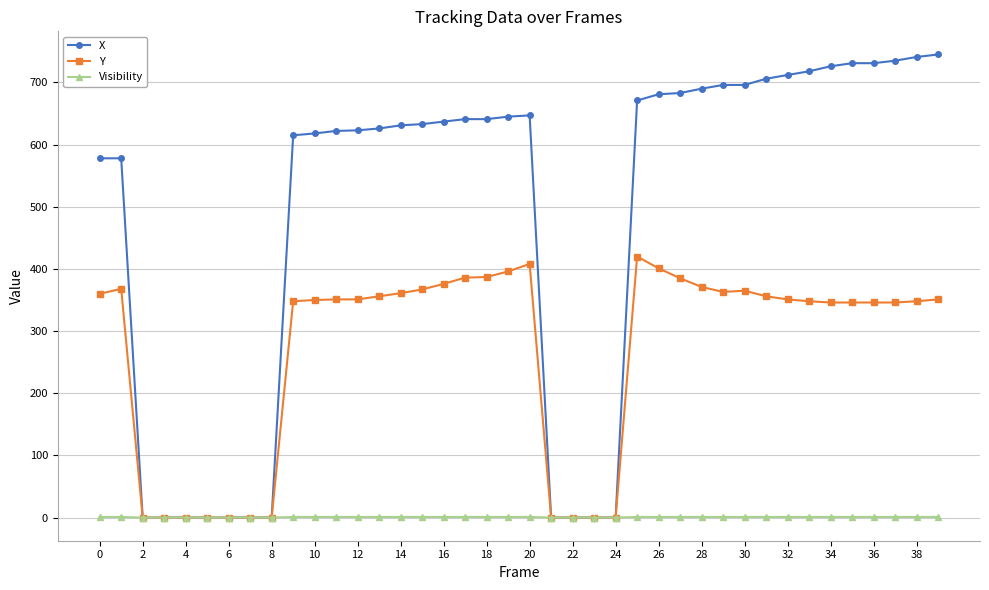

Rank the series by their average value, from lowest to highest.

Visibility, Y, X